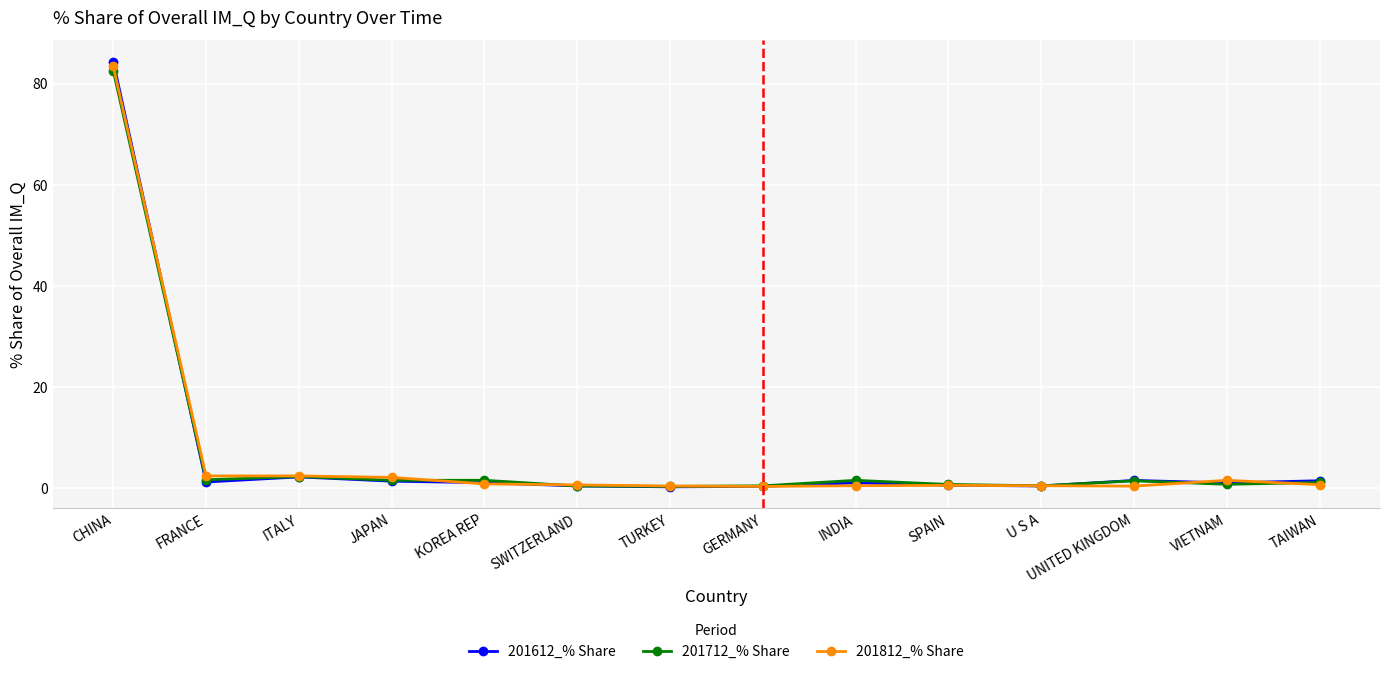

What is the value of the 201812_% Share point at the 11th from the left?

0.5